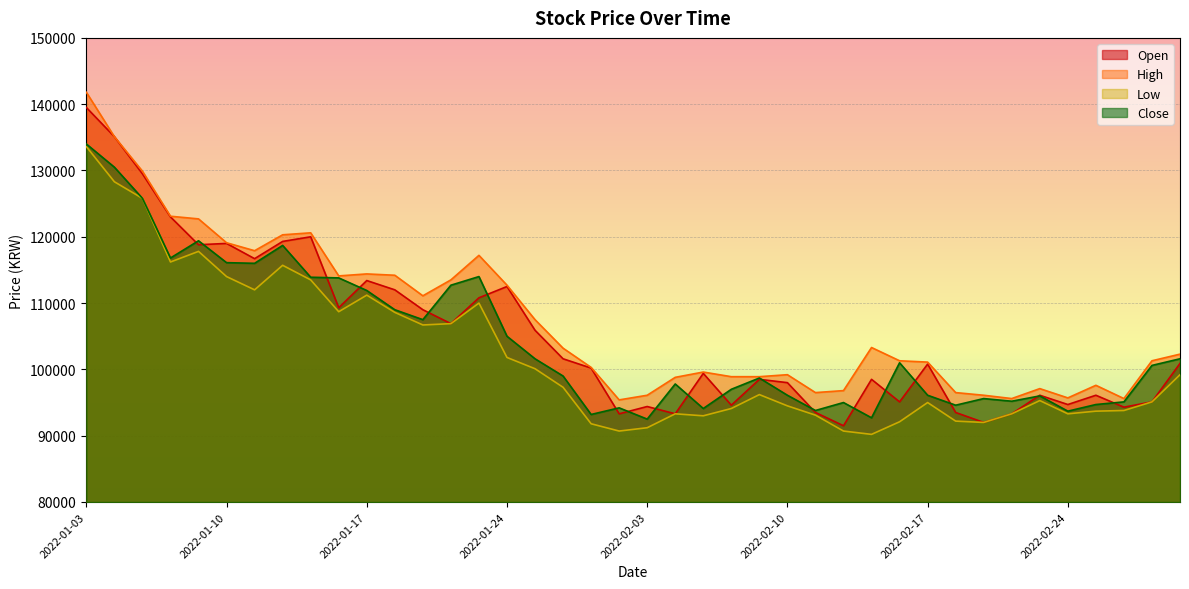

Rank the categories by Low value from highest to lowest.

2022-01-03, 2022-01-04, 2022-01-05, 2022-01-07, 2022-01-06, 2022-01-12, 2022-01-10, 2022-01-13, 2022-01-11, 2022-01-17, 2022-01-21, 2022-01-14, 2022-01-18, 2022-01-20, 2022-01-19, 2022-01-24, 2022-01-25, 2022-03-03, 2022-01-26, 2022-02-09, 2022-02-23, 2022-03-02, 2022-02-17, 2022-02-10, 2022-02-08, 2022-02-28, 2022-02-25, 2022-02-04, 2022-02-22, 2022-02-24, 2022-02-11, 2022-02-07, 2022-02-18, 2022-02-16, 2022-02-21, 2022-01-27, 2022-02-03, 2022-01-28, 2022-02-14, 2022-02-15